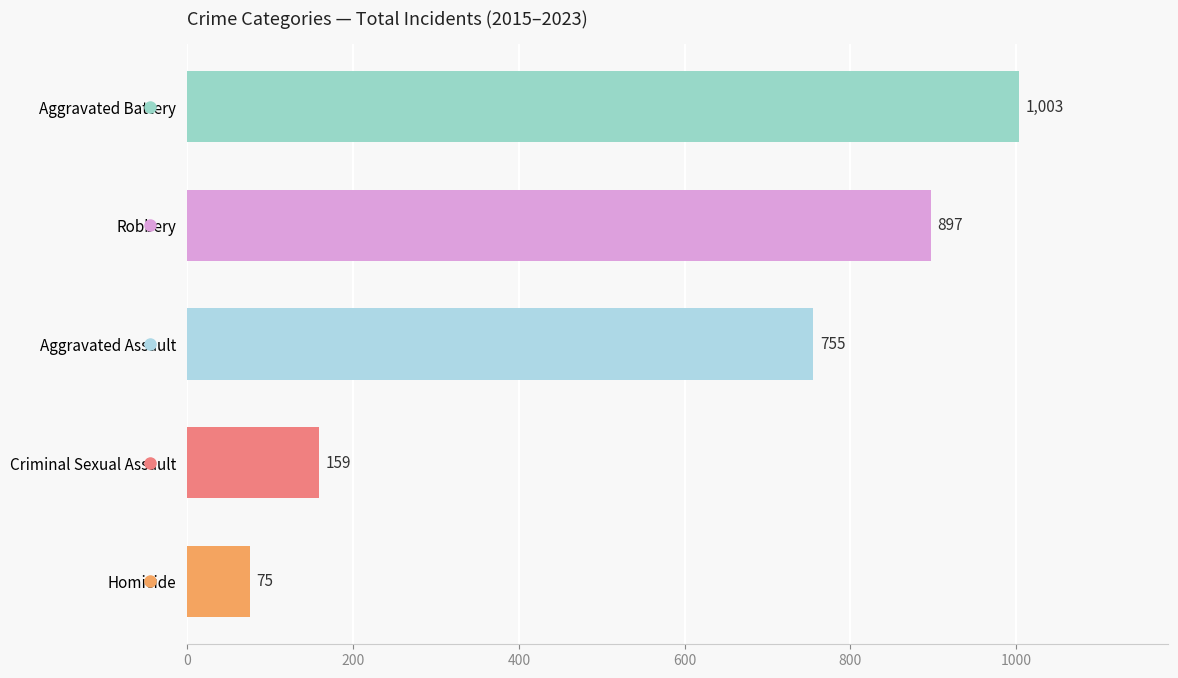

List the labels in order of value, smallest first.

Homicide, Criminal Sexual Assault, Aggravated Assault, Robbery, Aggravated Battery